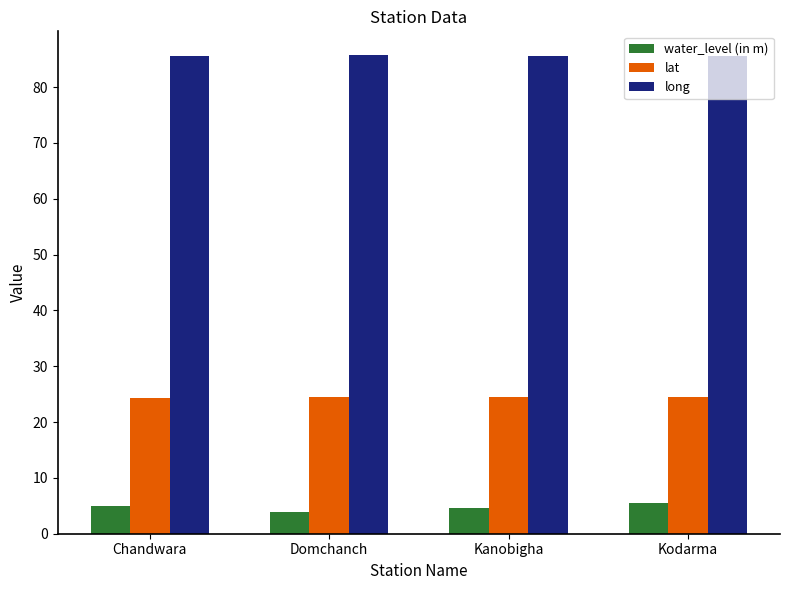

The water_level (in m) series shows 4.0 at Domchanch. True or false?

True